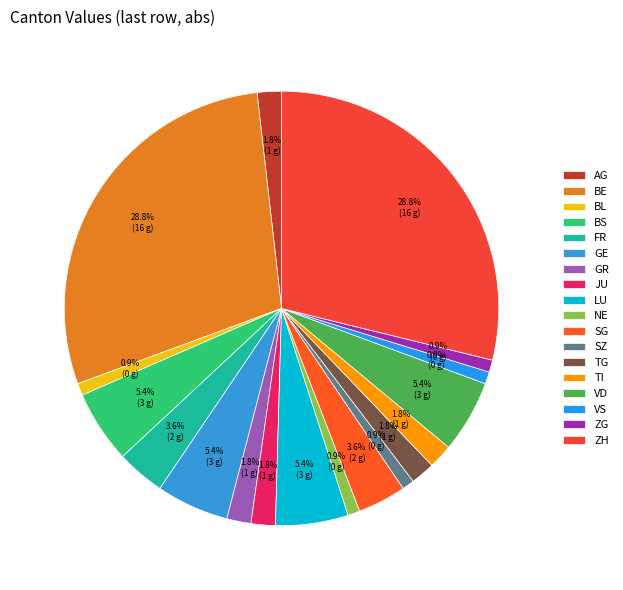

True or false: TI accounts for 11% of the total.

False